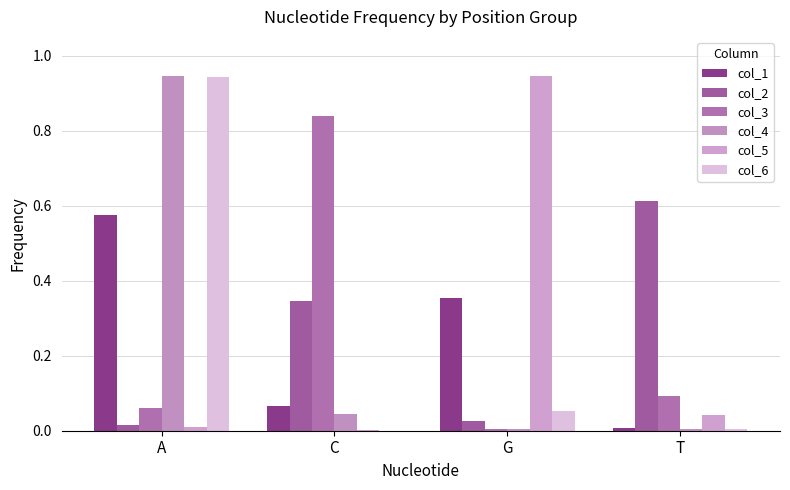

Reading right to left, list all the values displayed in this chart.

col_1: 0.0	0.4	0.1	0.6
col_2: 0.6	0.0	0.3	0.0
col_3: 0.1	0.0	0.8	0.1
col_4: 0.0	0.0	0.0	0.9
col_5: 0.0	0.9	0.0	0.0
col_6: 0.0	0.1	0.0	0.9